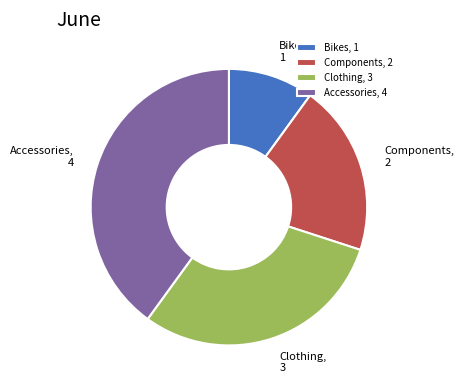

Is Clothing the majority of the pie?

No